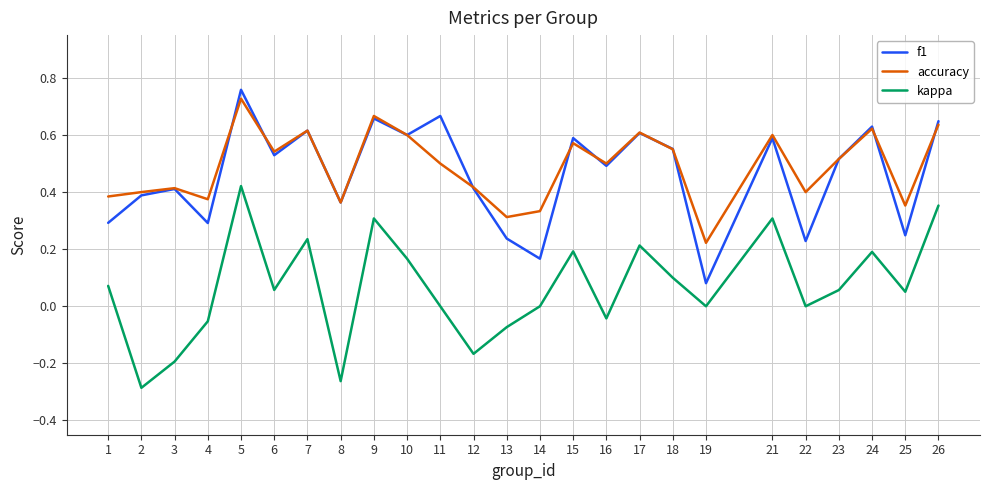

True or false: kappa and accuracy cross at least once.

False